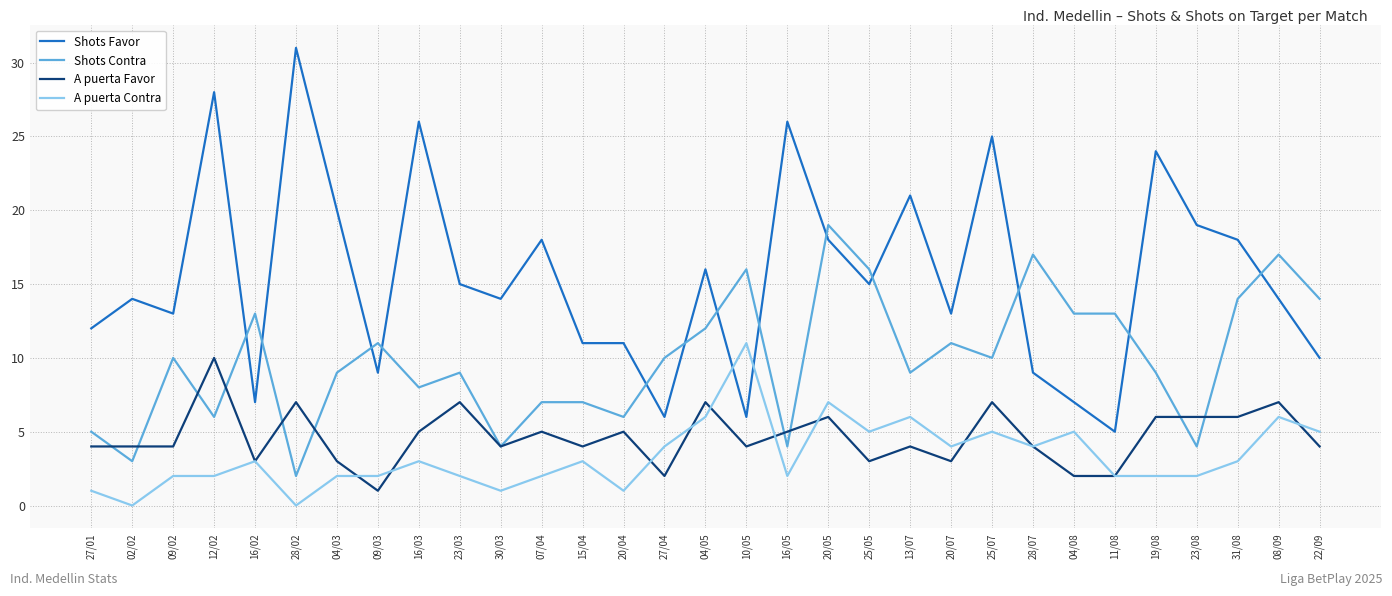

The A puerta Favor series shows 5 at 16/03. True or false?

True